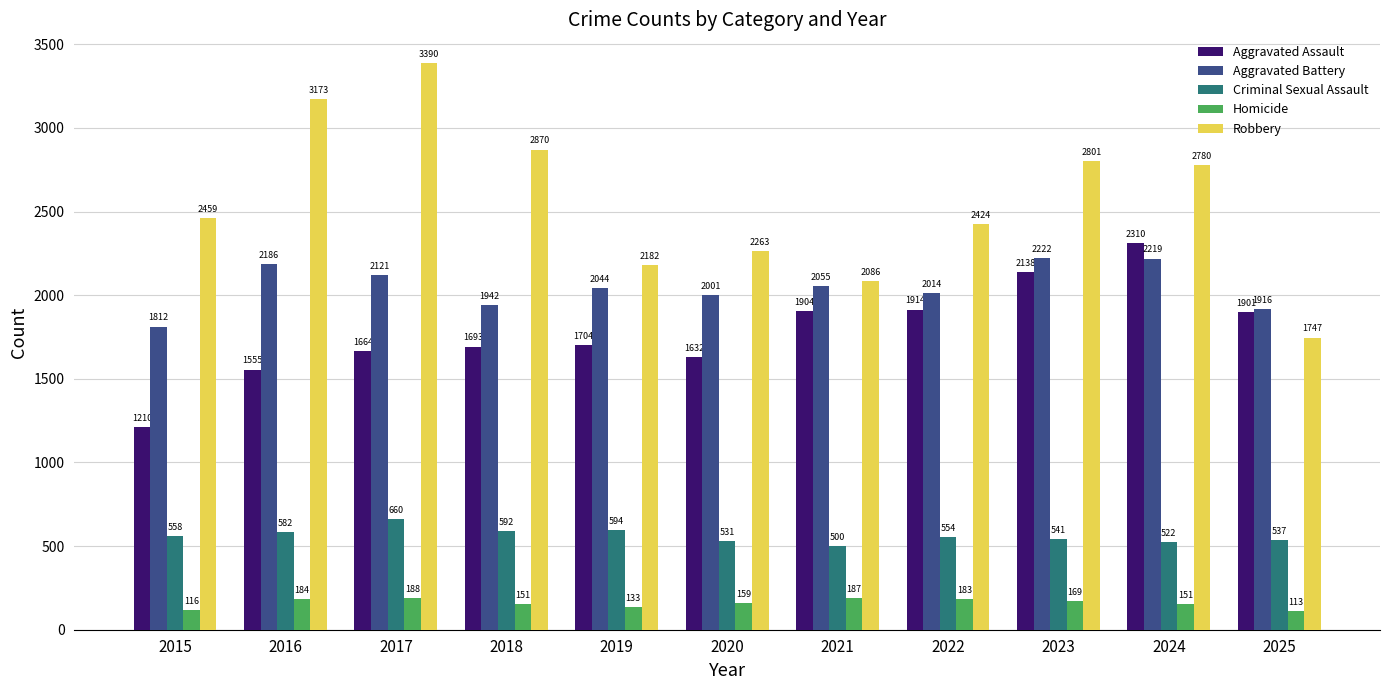

Rank the series at 2019 from highest to lowest value.

Robbery, Aggravated Battery, Aggravated Assault, Criminal Sexual Assault, Homicide